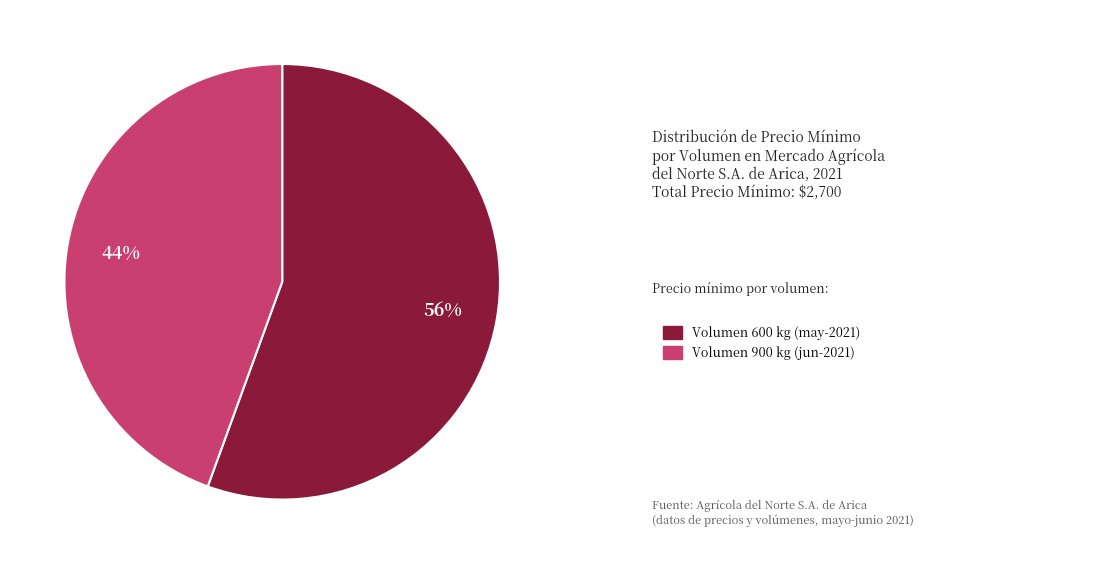

To the nearest percent, what is the average slice percentage?

50%